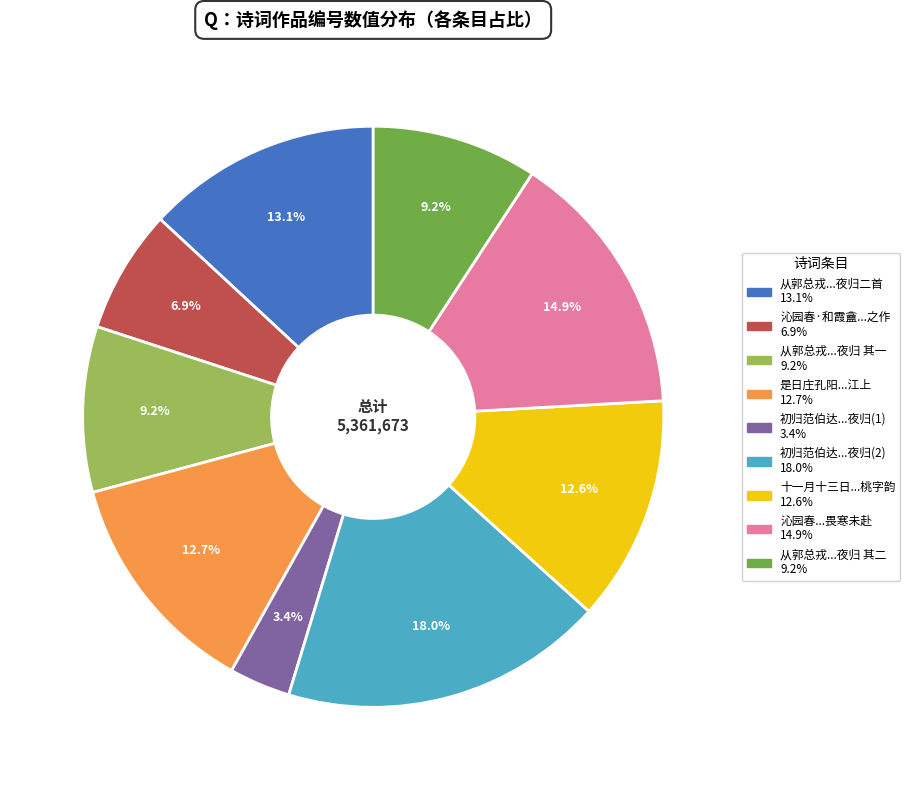

Is there any slice that represents more than half of the pie?

No